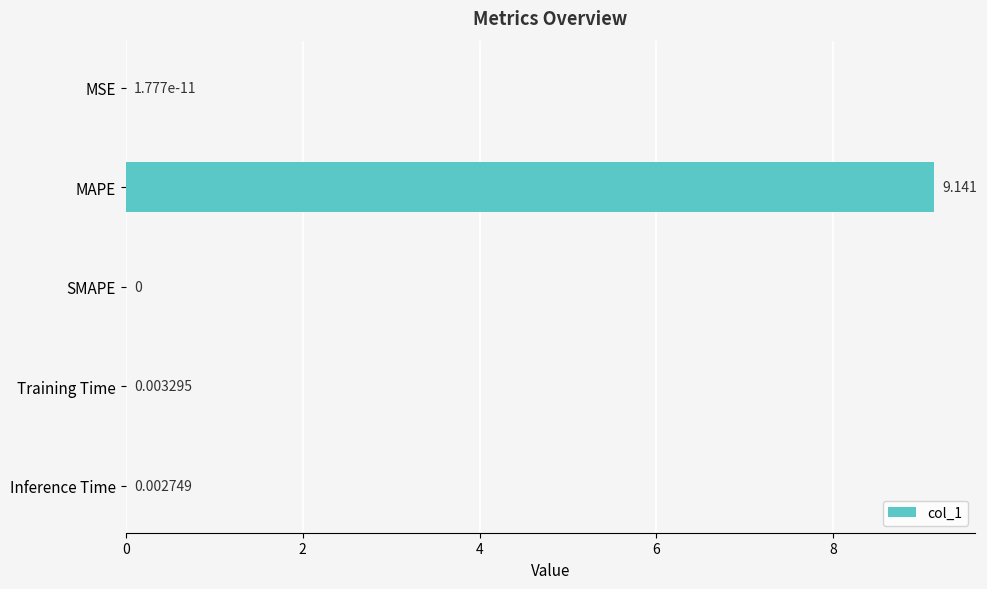

Where is the data nearest to the value 4?

Training Time